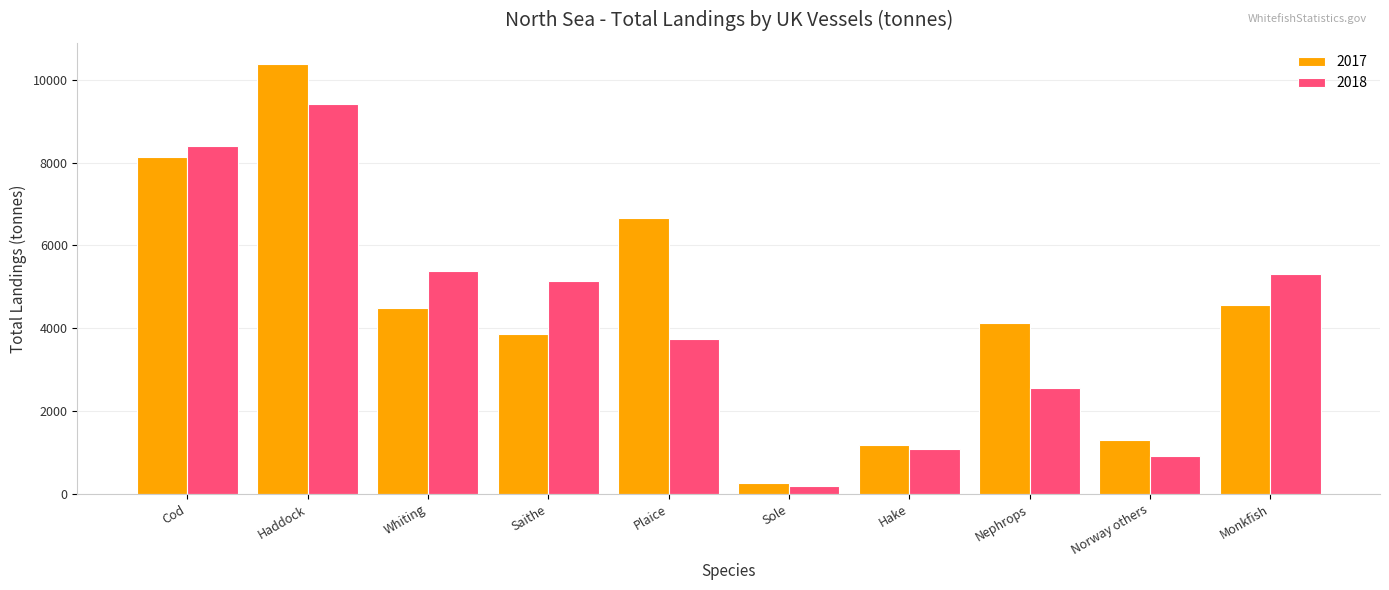

What is the average value of the 2017 series?

4495.0